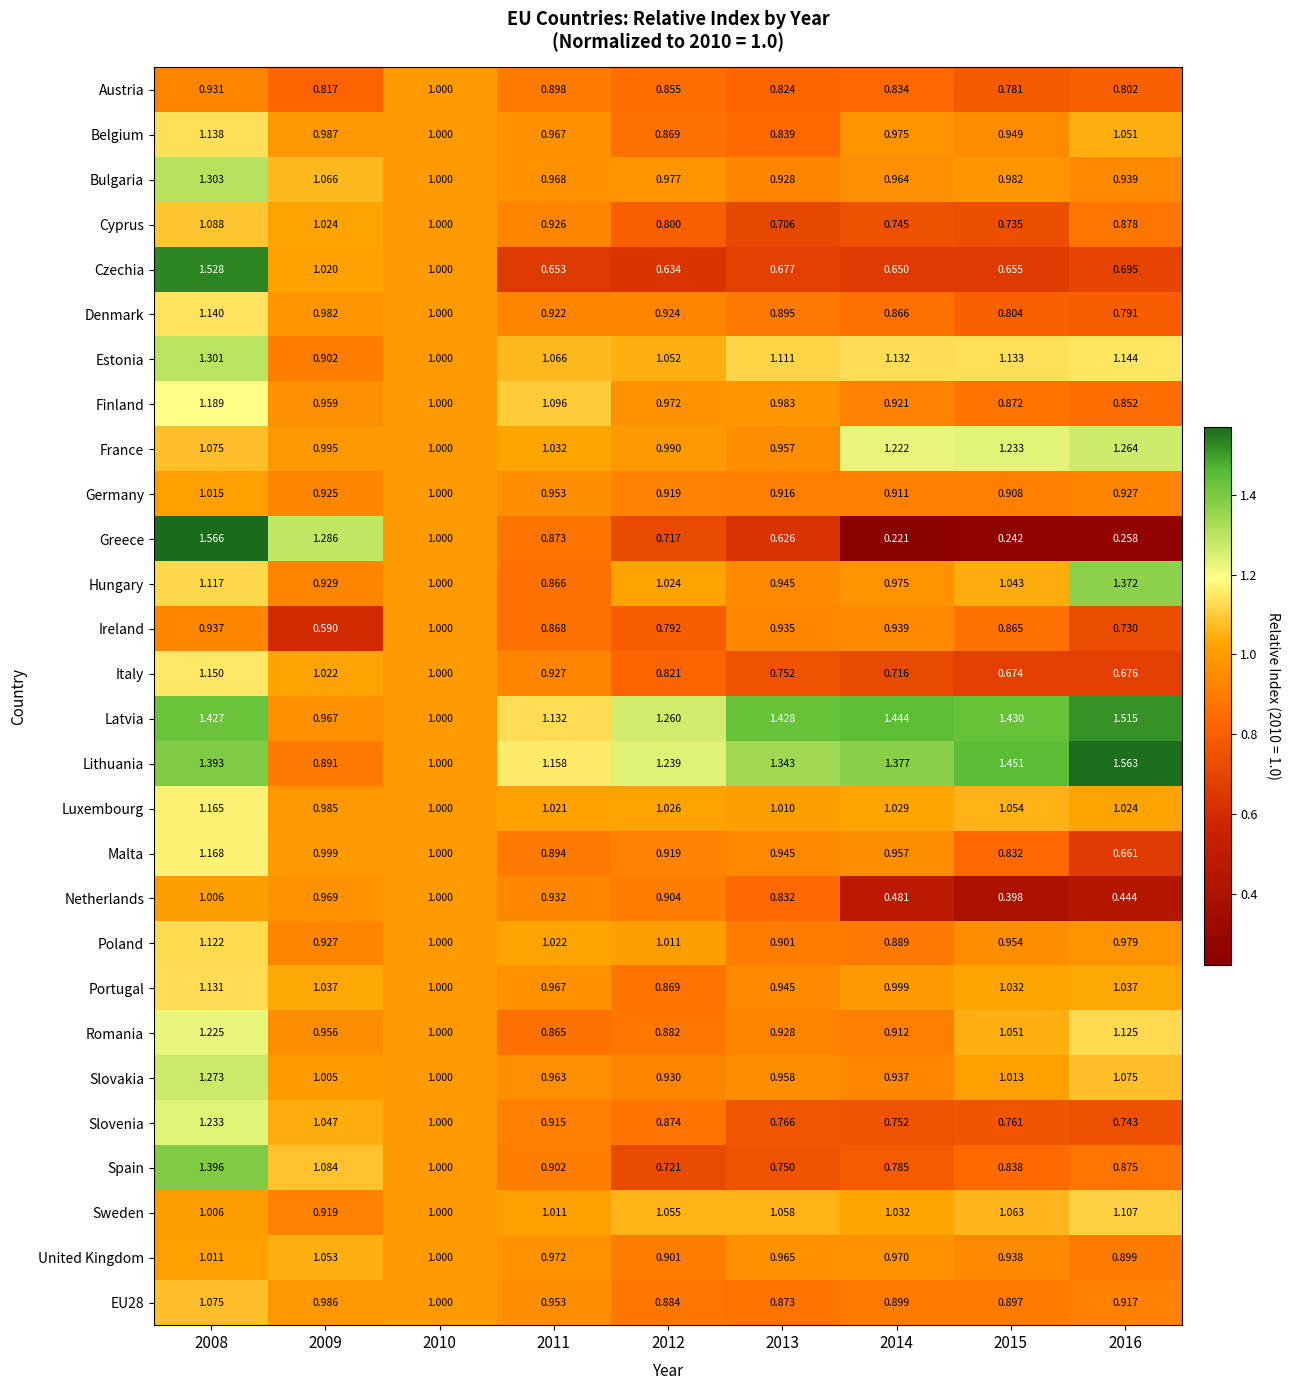

Which series has the largest total across all categories?

Latvia